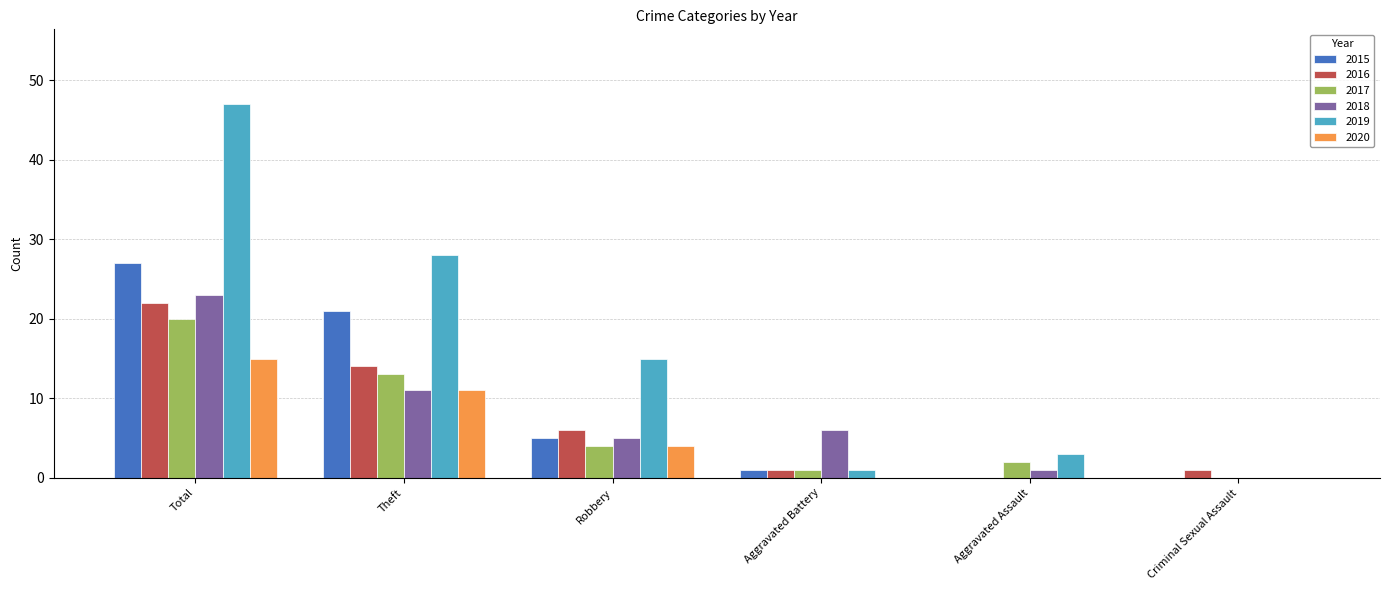

How many values in 2019 are above zero?

5